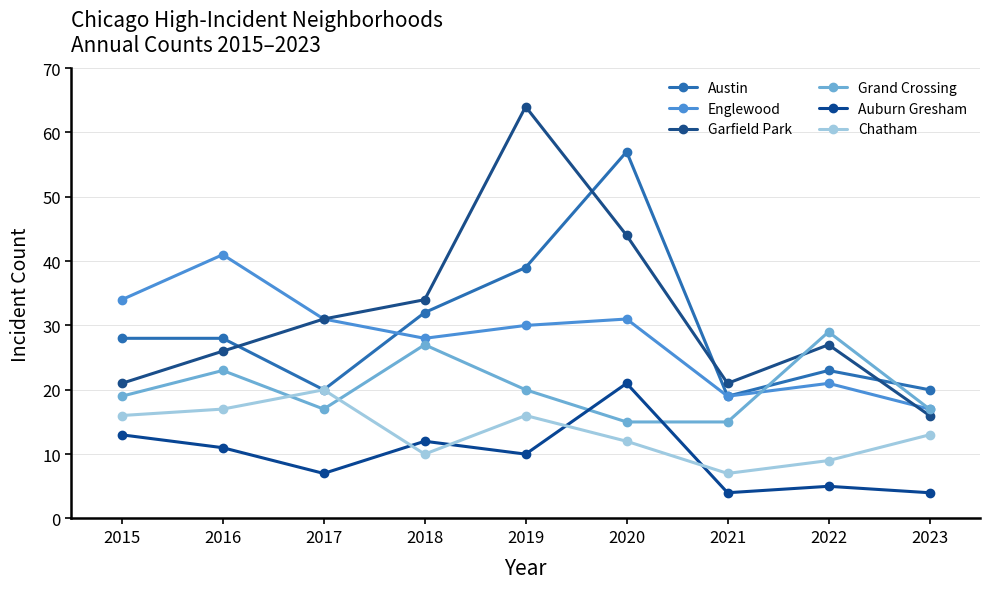

What is the lowest value of the Englewood series?

17